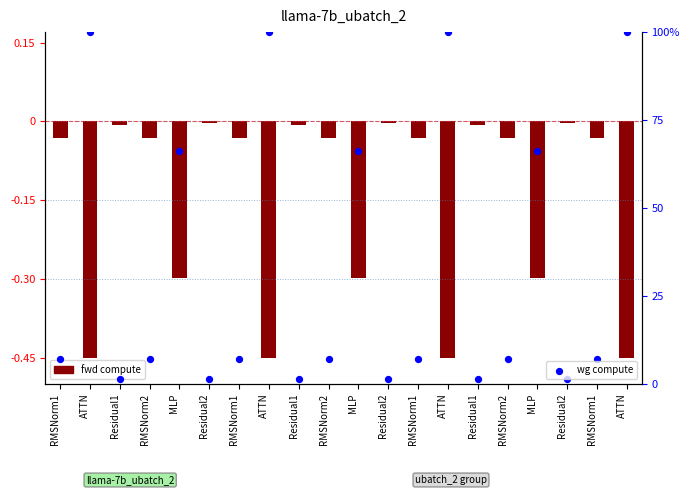

At which category is the sum across all series the highest?

ATTN